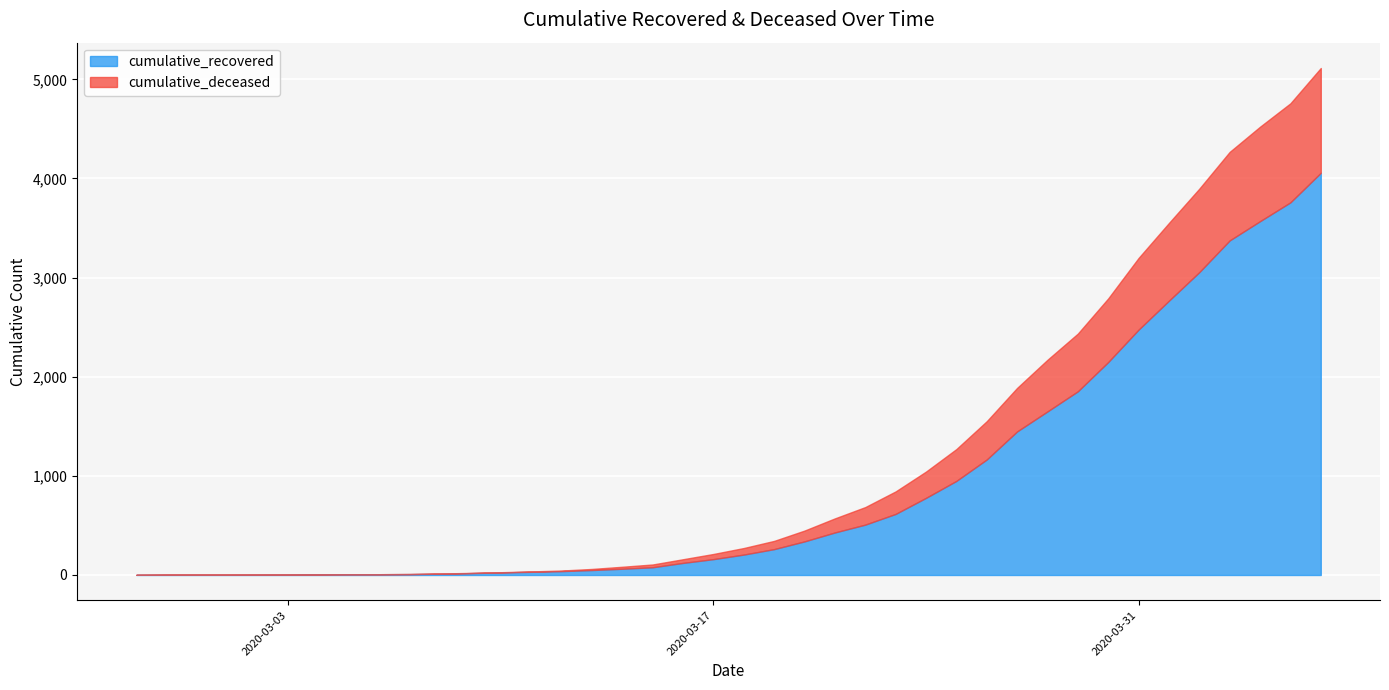

List the series in order of their overall mean, highest first.

cumulative_recovered, cumulative_deceased